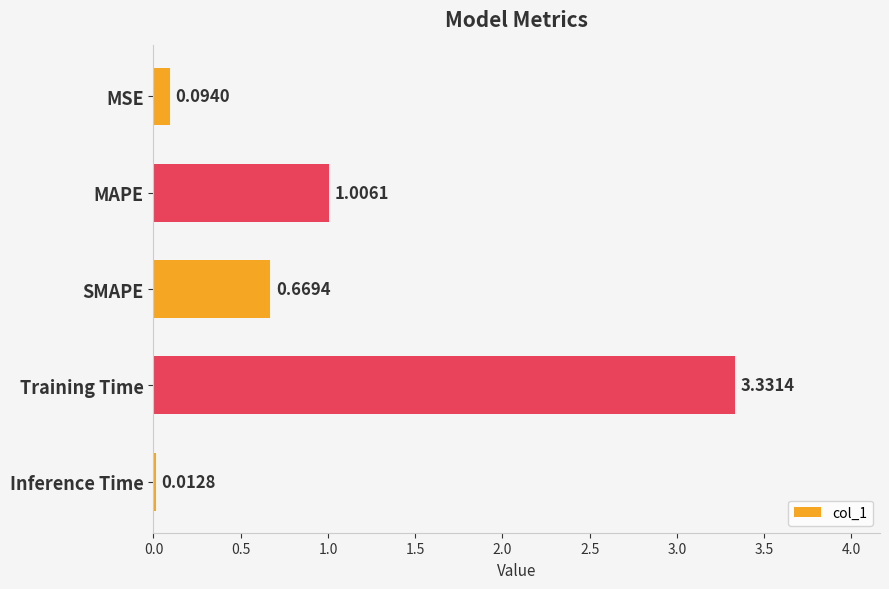

What is the label of the 3rd bar from the top?

SMAPE